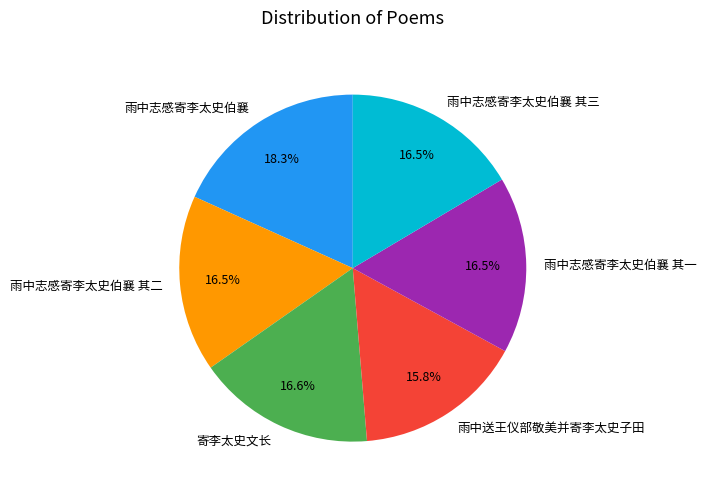

Approximately how many times larger is the value at 雨中志感寄李太史伯襄 其三 compared to 雨中志感寄李太史伯襄 其一?

1.0